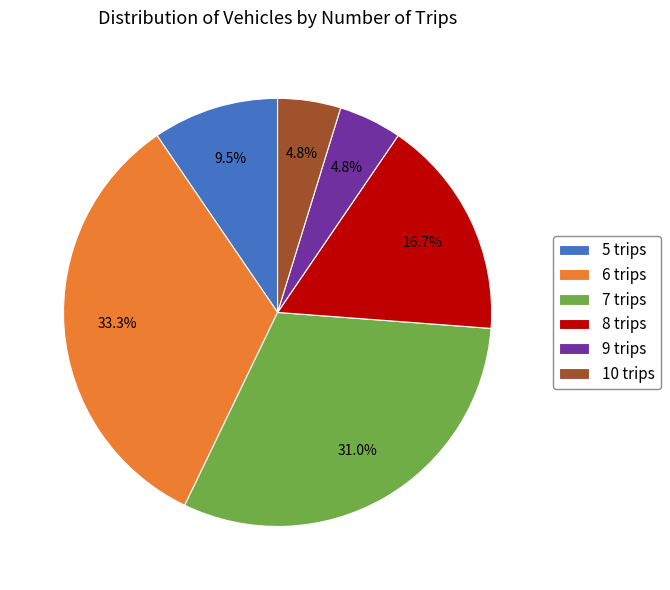

What percentage is the 7 slice, to the nearest percent?

31%